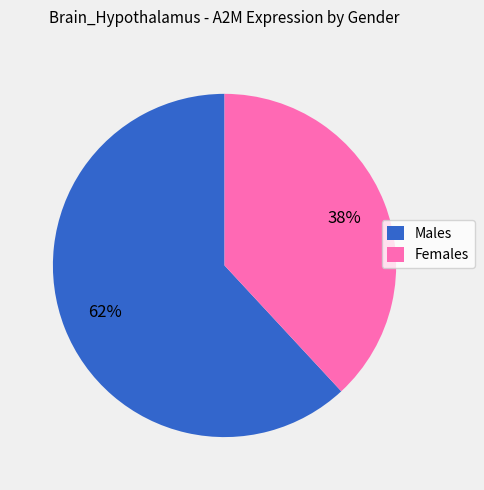

Is it true that Males is 68% of the pie?

False